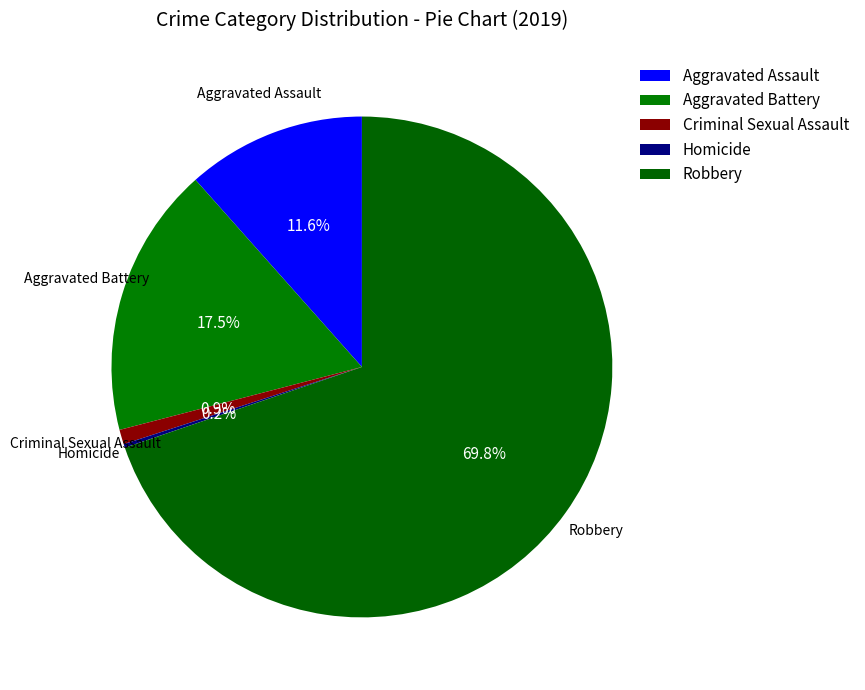

Approximately how many times larger is the value at Aggravated Battery compared to Robbery?

0.3